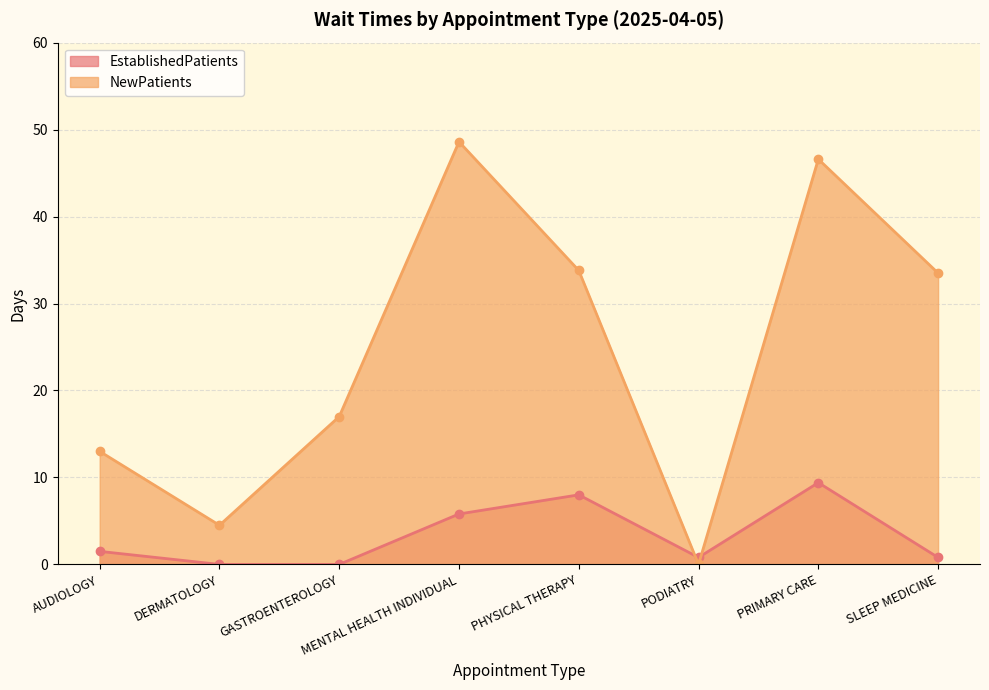

How many lines are shown in the chart?

2